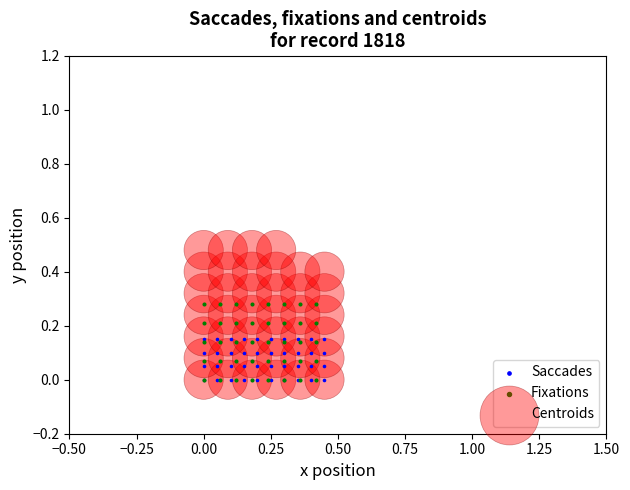

Which series has the widest spread of Y values?

Centroids